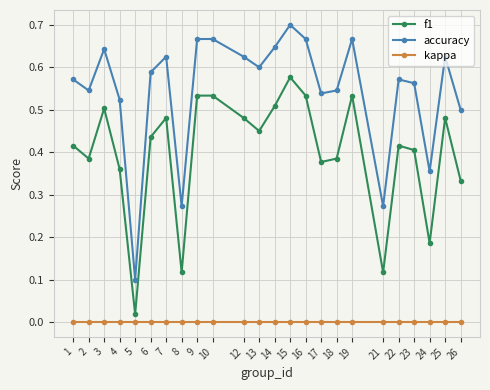

Which series has the largest total across all categories?

accuracy